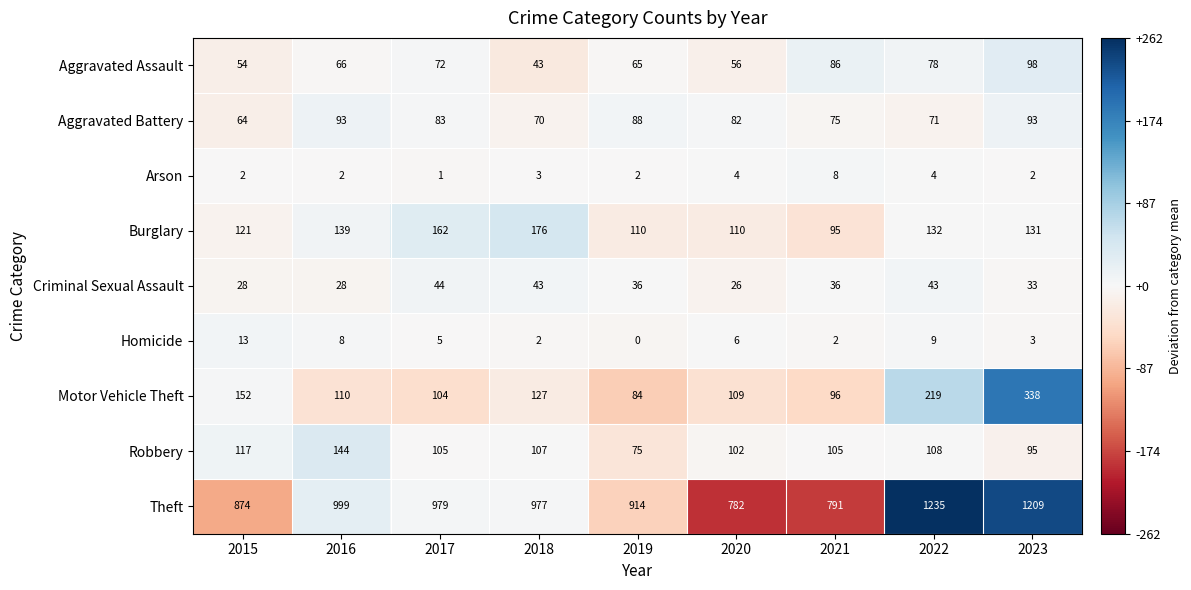

What is the total value across all series at 2020?

1277